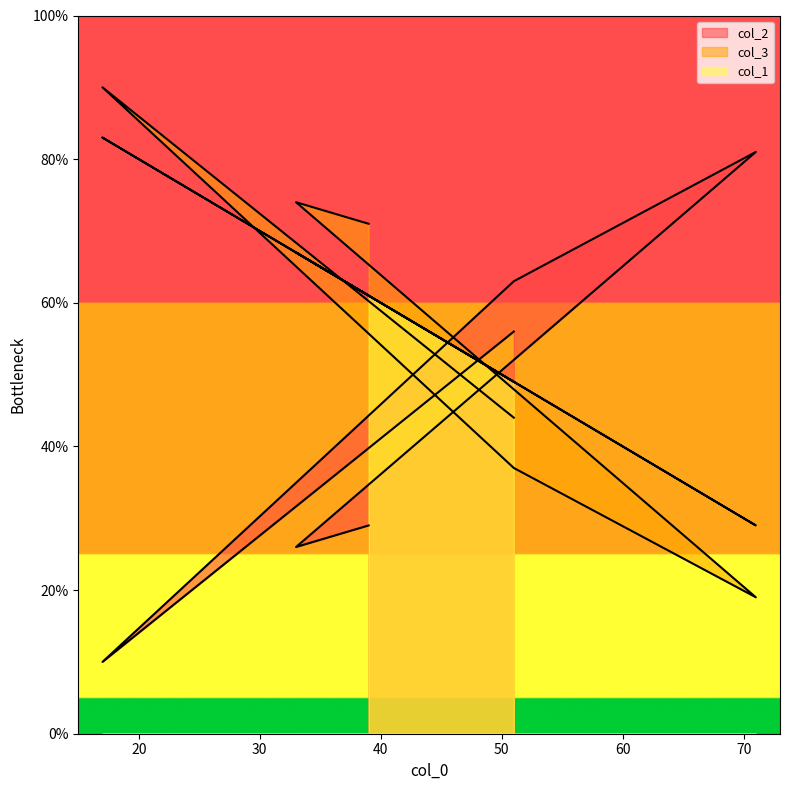

True or false: col_2 has more than 1 points higher than both neighbors.

False